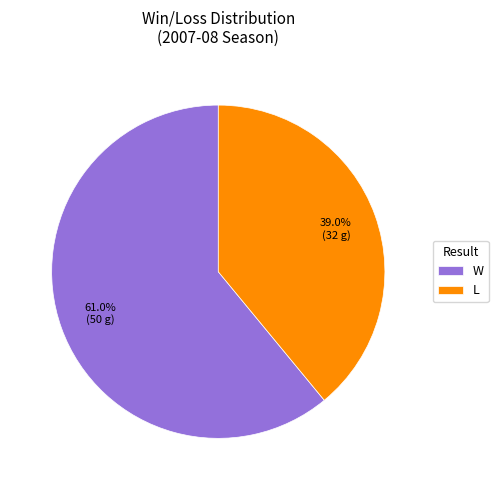

To the nearest percent, what percentage of the pie is L?

39%